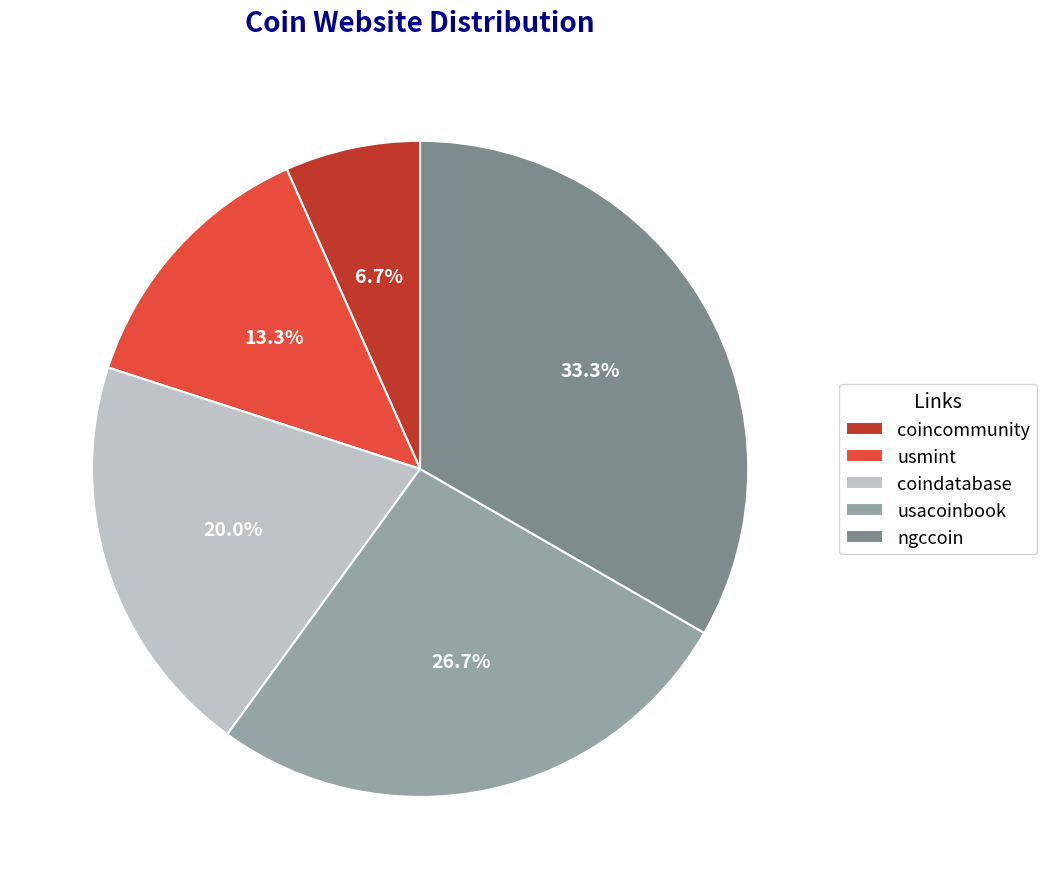

Rank the categories by value from lowest to highest.

coincommunity, usmint, coindatabase, usacoinbook, ngccoin